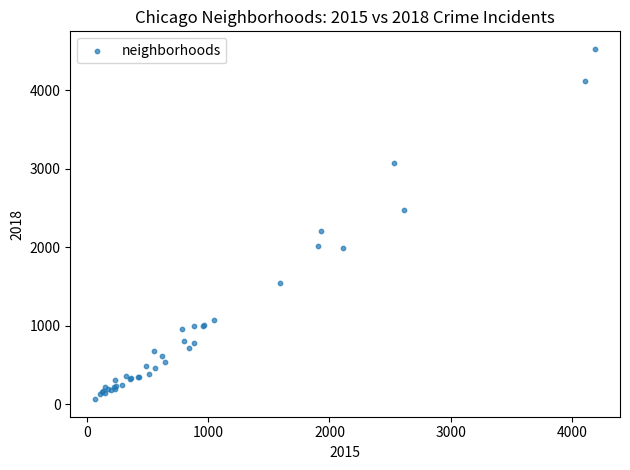

What Y value in the scatter plot is closest to 2298?

2212